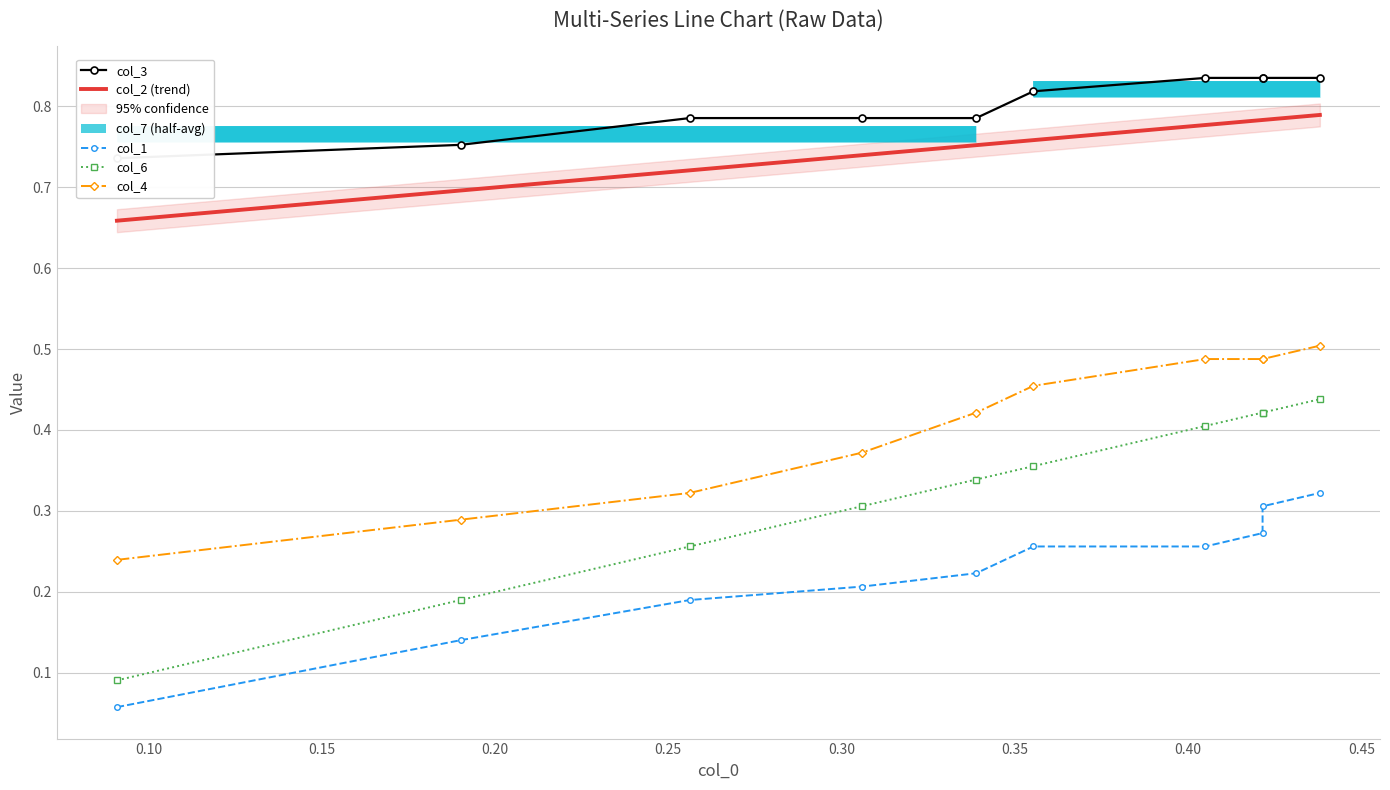

What is the value of the col_3 point at the 3rd from the left?

0.8